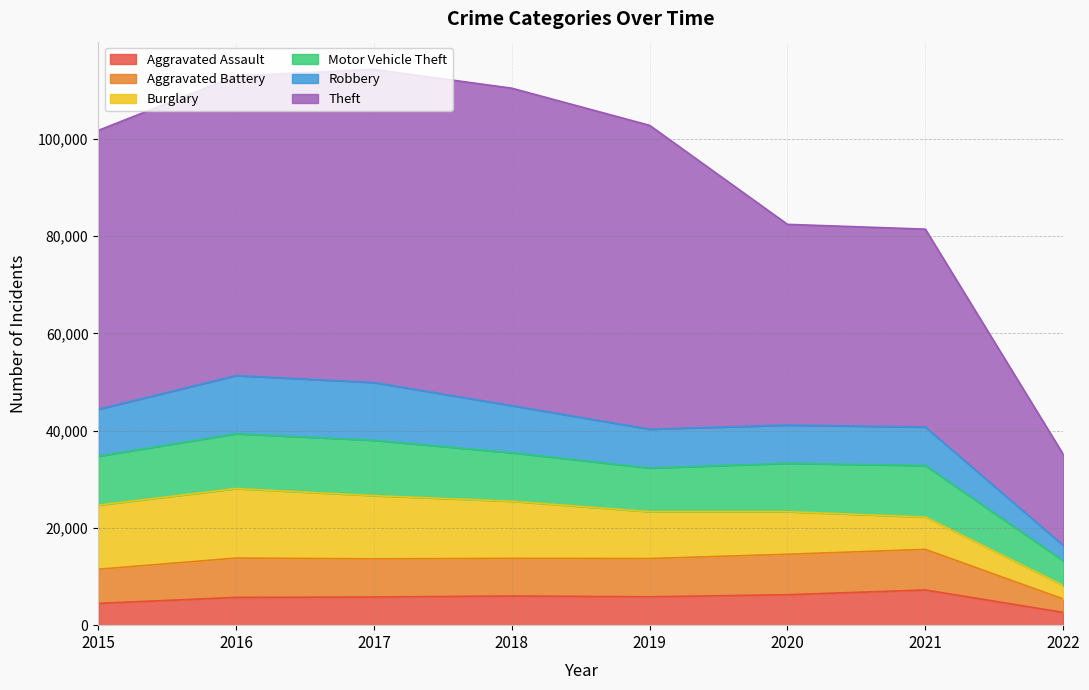

What is the greatest value displayed?

114279